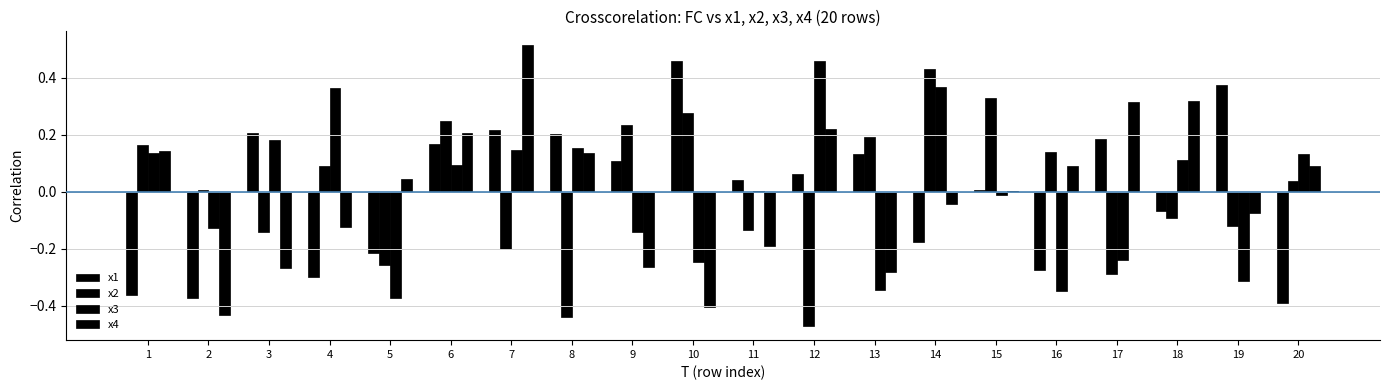

Which series has the largest total across all categories?

x1